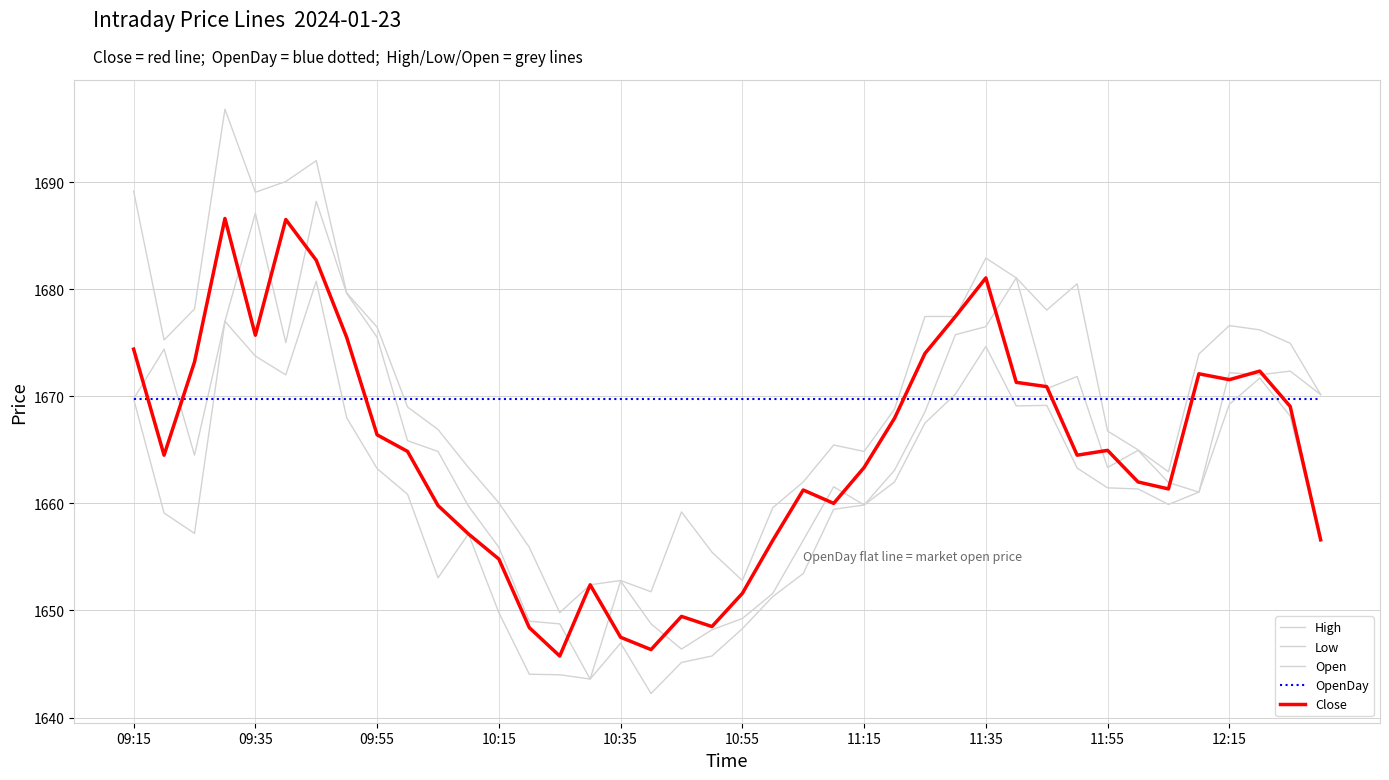

True or false: Close has more than 2 points higher than both neighbors.

True